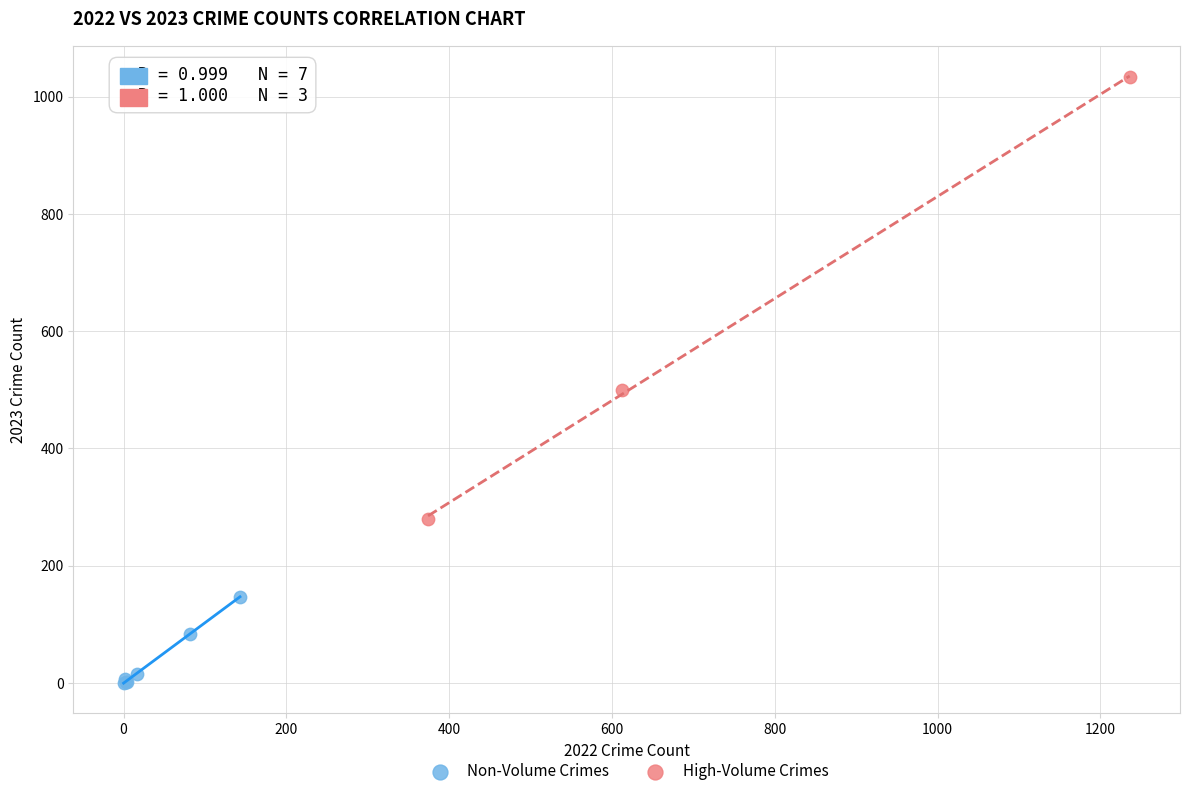

What are all the series names shown in the legend?

Non-Volume Crimes, High-Volume Crimes